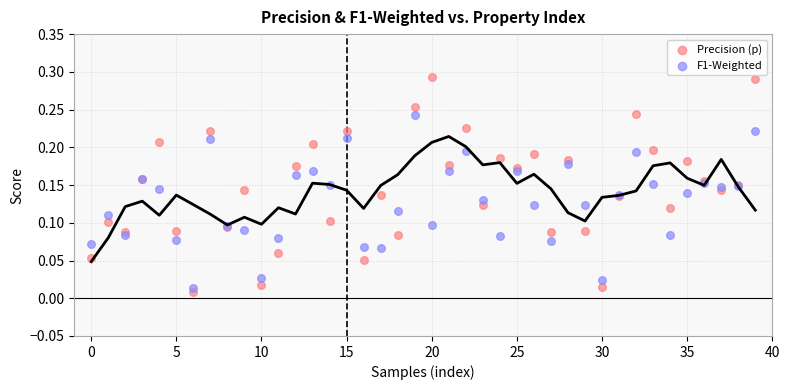

Which series has the widest spread of Y values?

Precision (p)